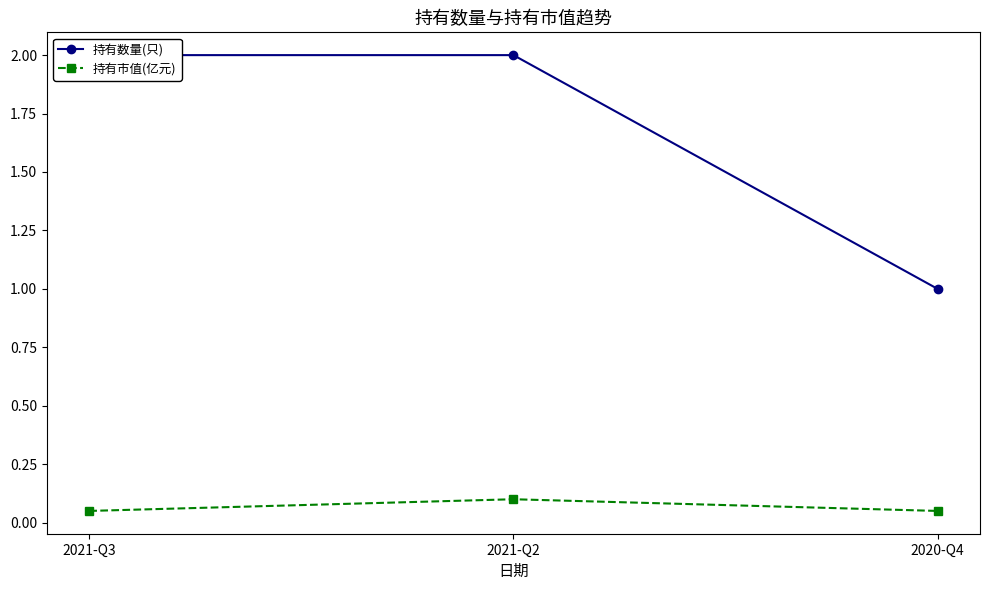

Which label corresponds to the largest value in the chart?

2021-Q3